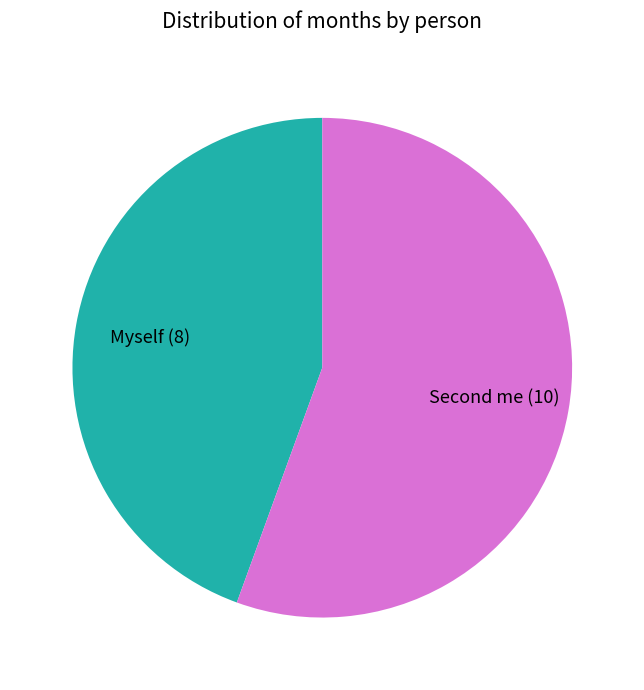

Which category has the smallest portion of the pie?

Myself